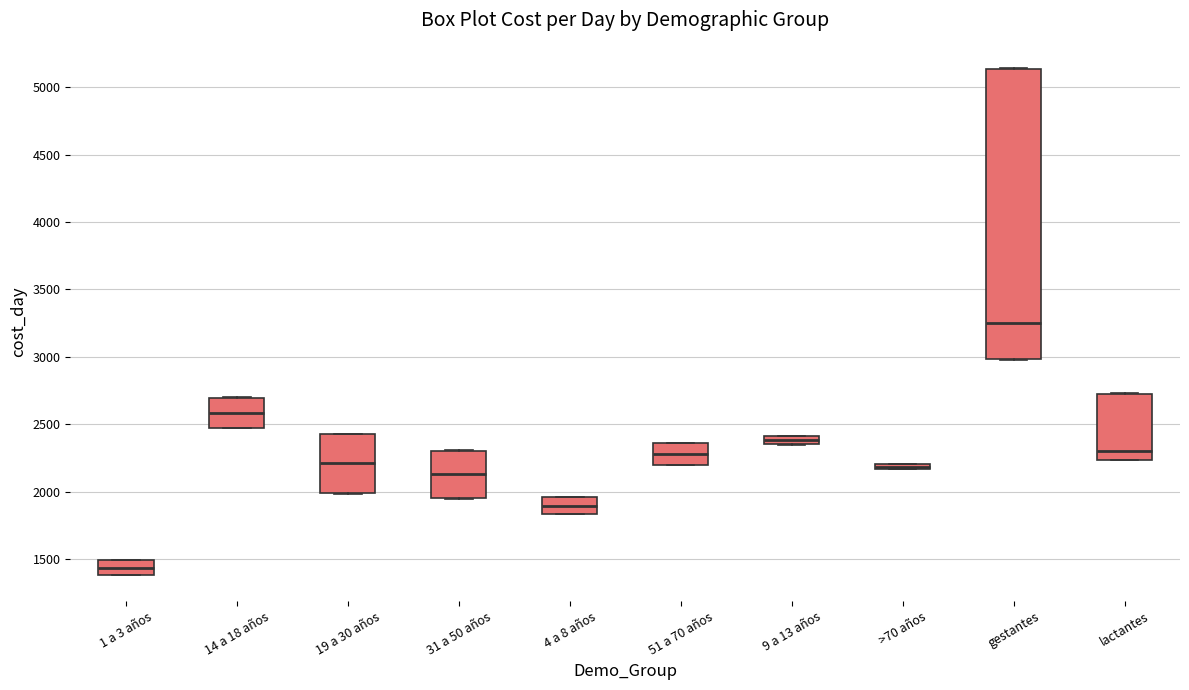

Which box's median line is the lowest?

1 a 3 años